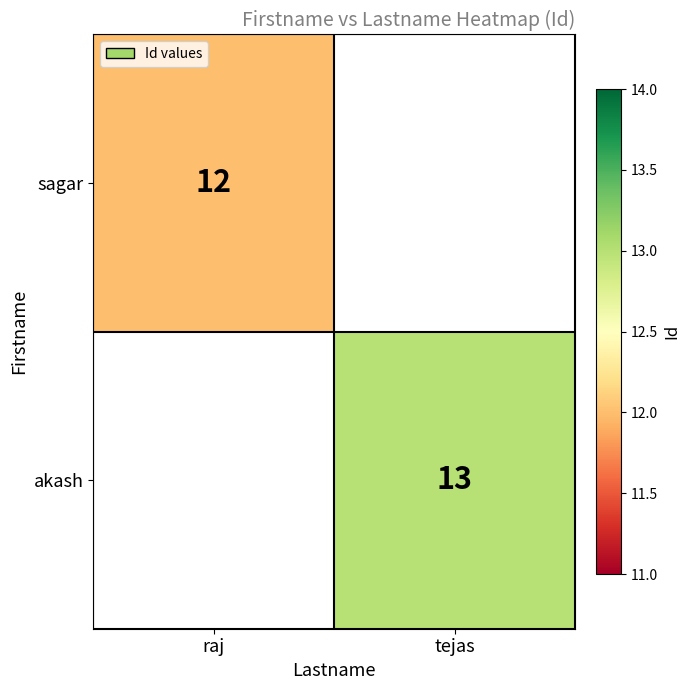

The value of akash at tejas is 13. True or false?

True